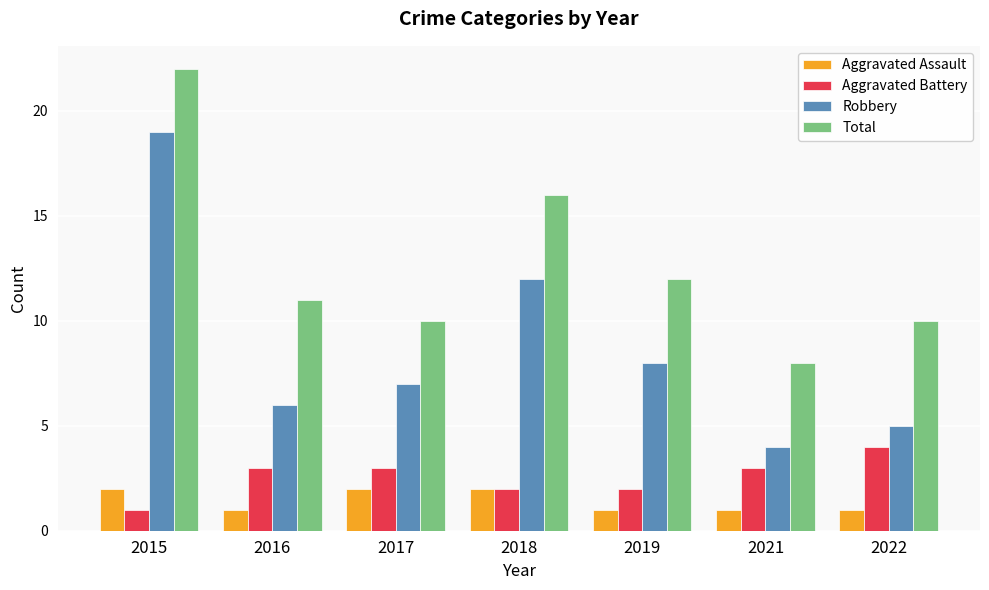

How many bars are there in each group?

4